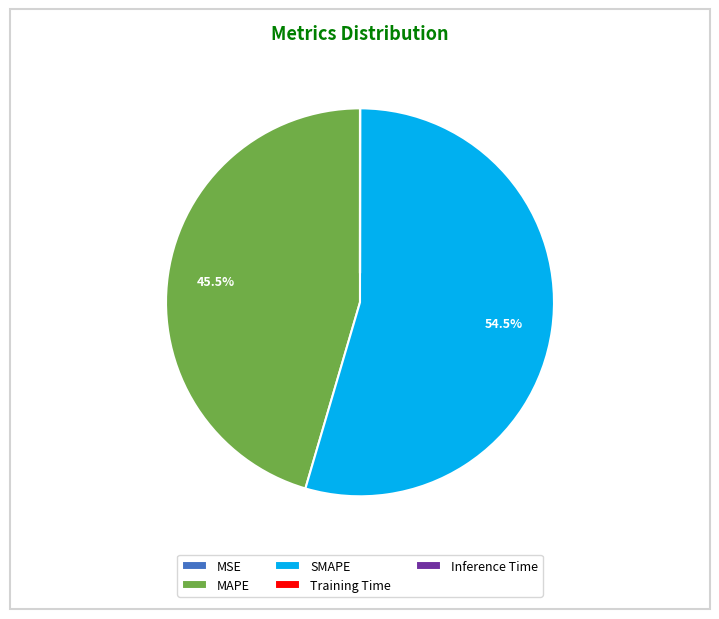

Which category has the biggest portion of the pie?

SMAPE